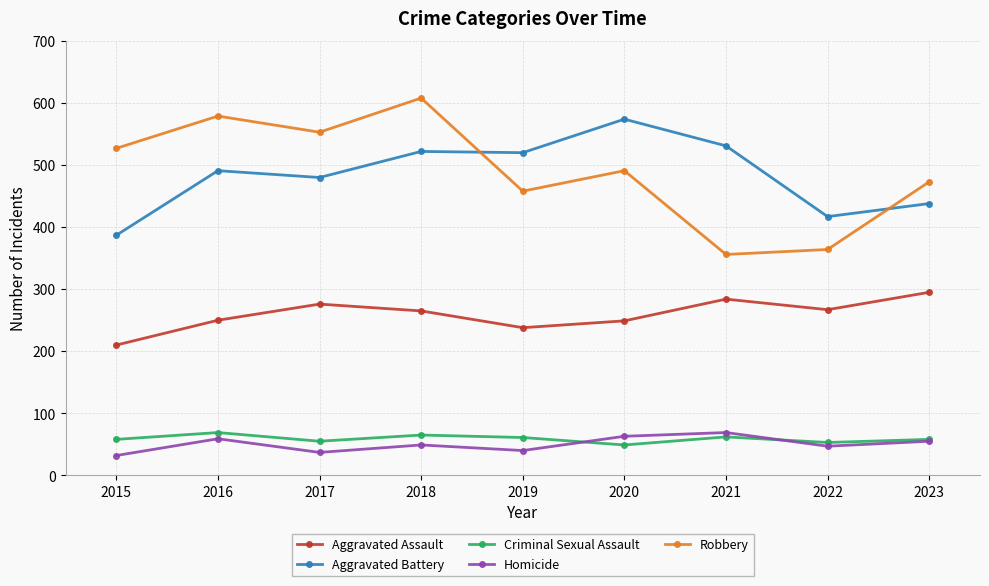

What is the smallest value displayed?

32